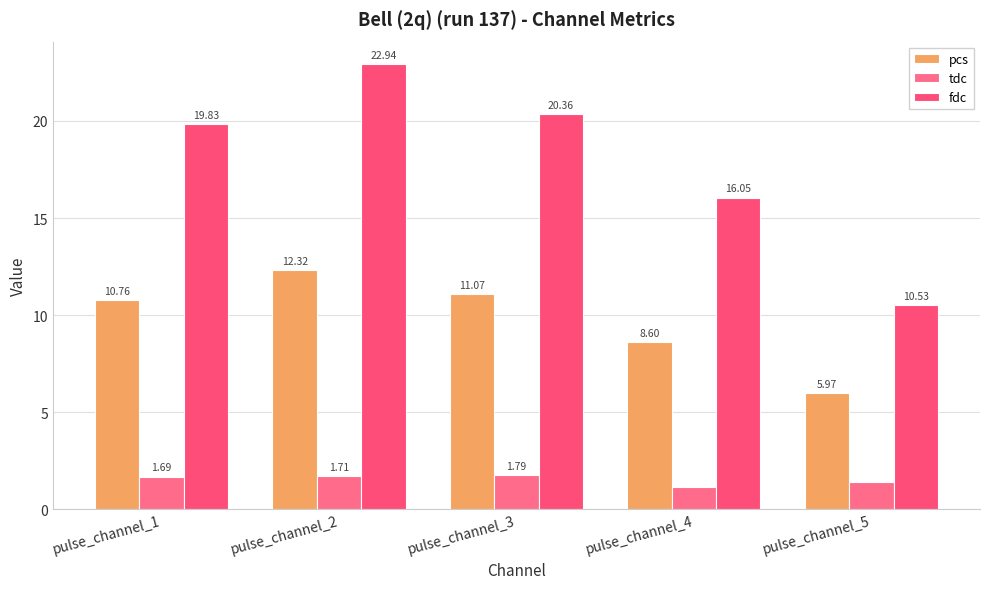

At pulse_channel_2, list the series in order from largest to smallest.

fdc, pcs, tdc